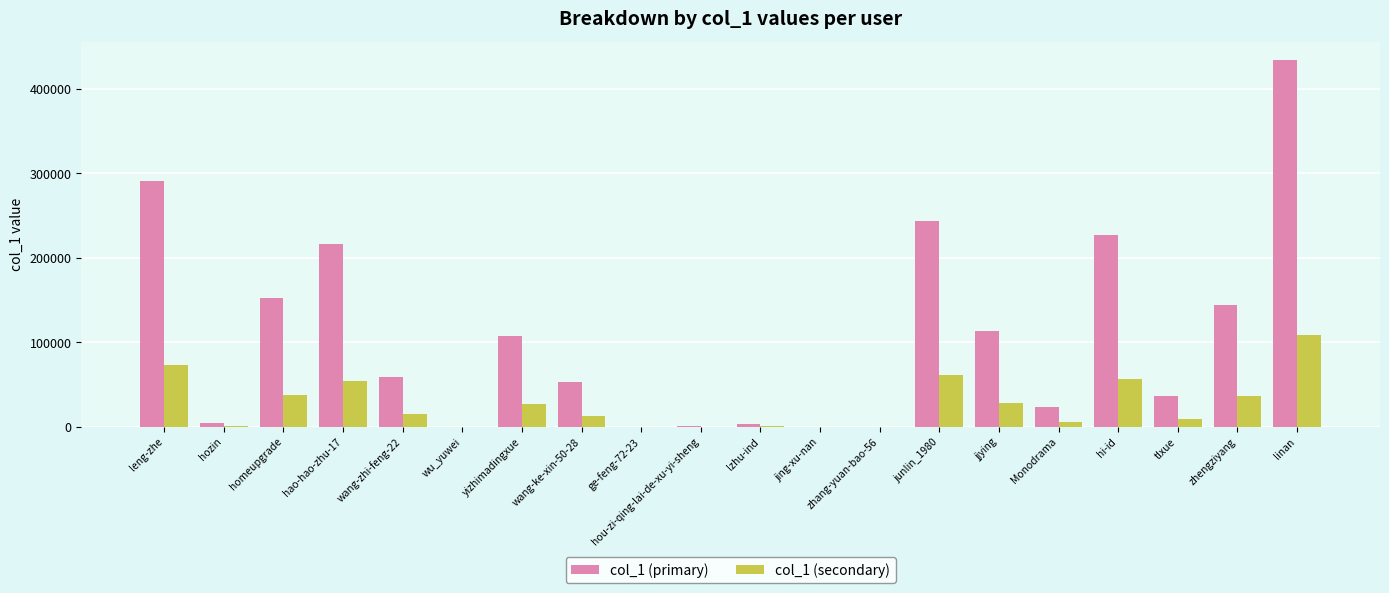

What is the greatest value displayed?

434449.0